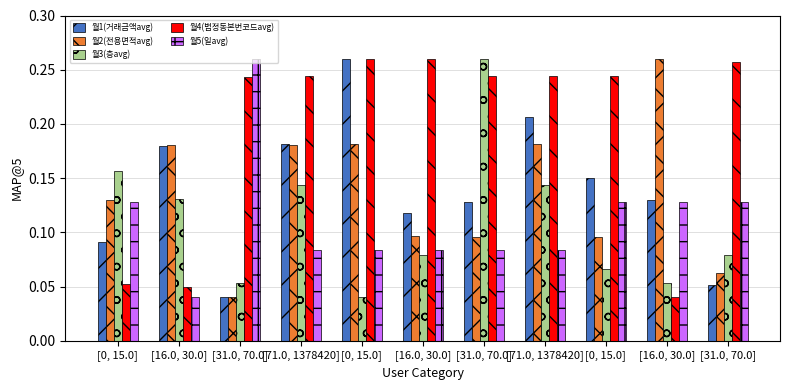

What is the total value across all series at [16.0, 30.0]?

0.6